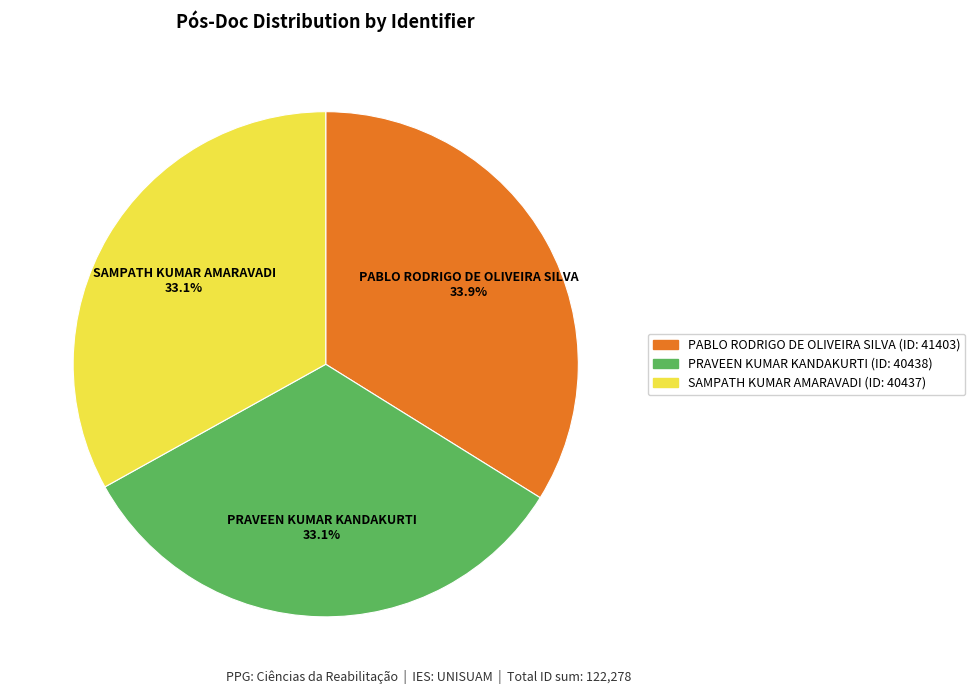

What is the largest slice in the pie chart?

PABLO RODRIGO DE OLIVEIRA SILVA